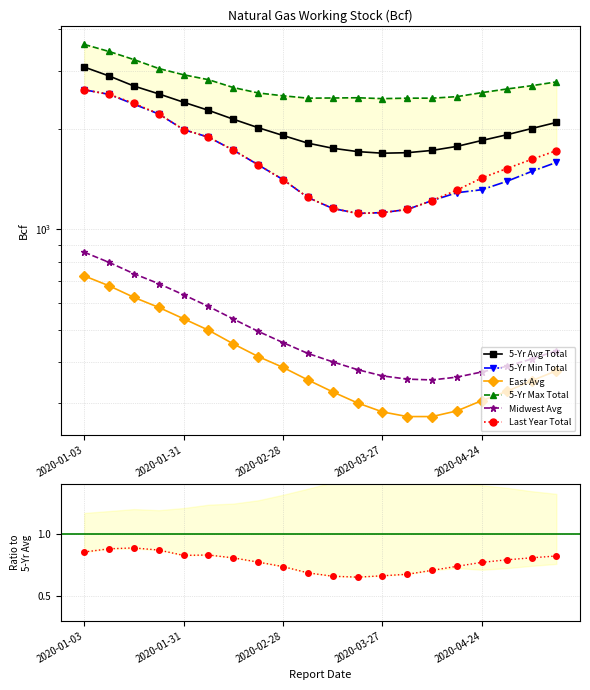

What position from the right is 2020-02-28?

12